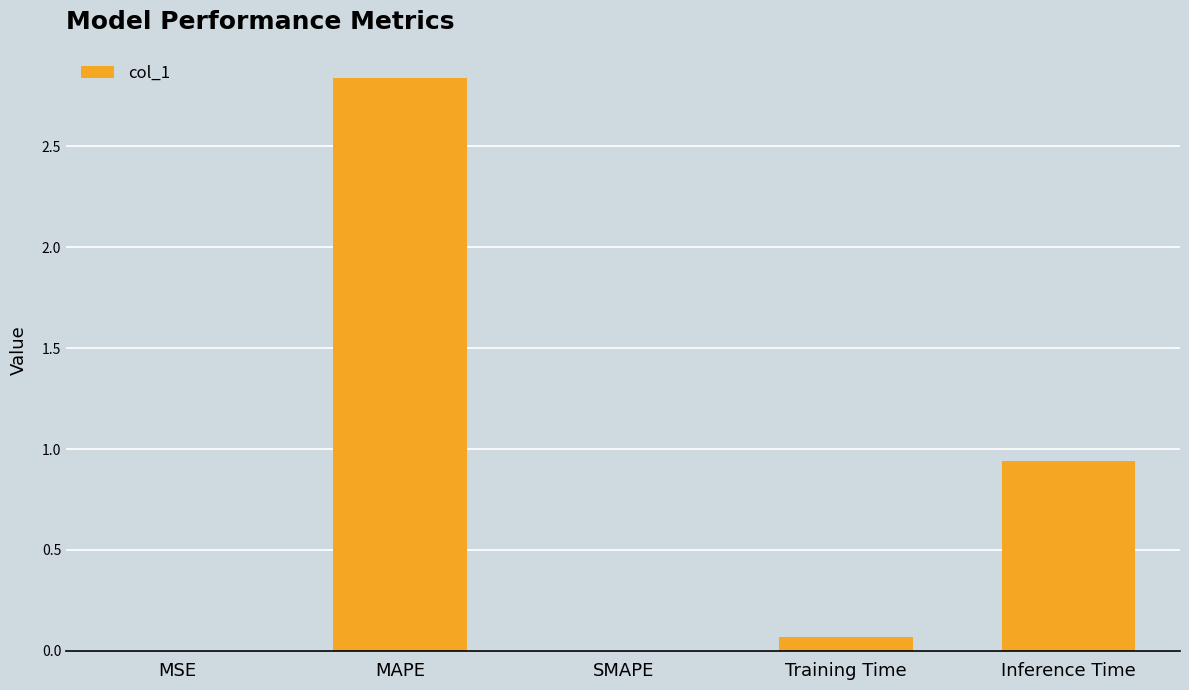

What is the sum of all values?

3.8